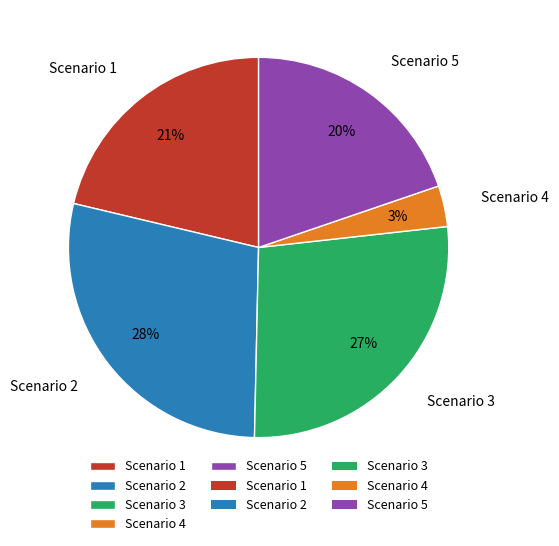

How many segments does this pie chart have?

5